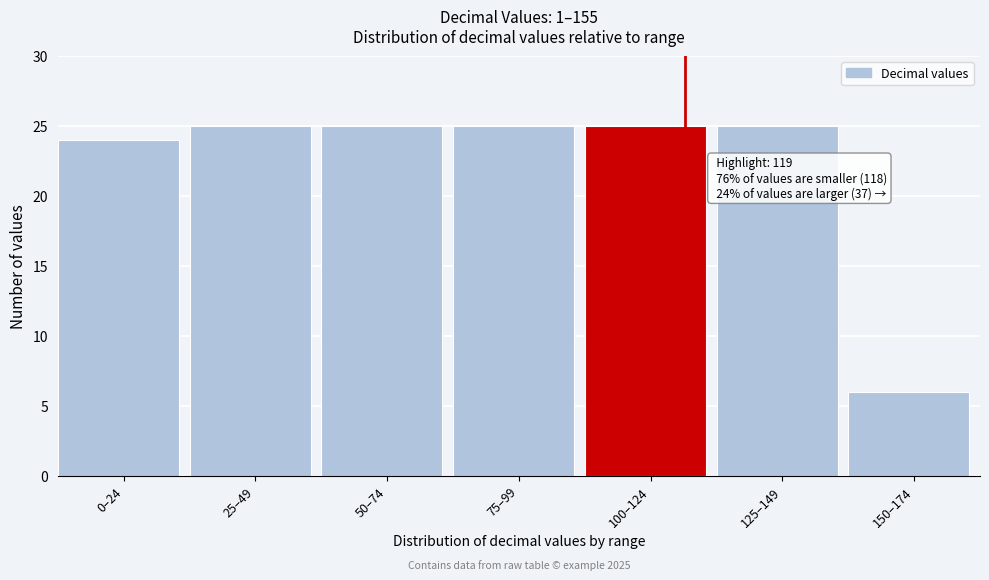

Reading left to right, transcribe all the data shown in this chart.

24	25	25	25	25	25	6